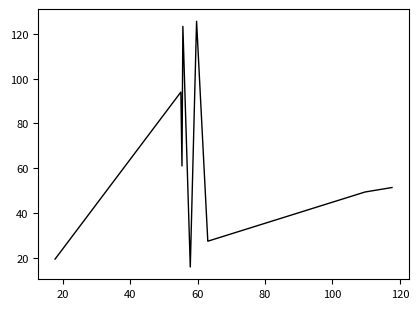

What is the difference between the maximum and minimum values?

109.9